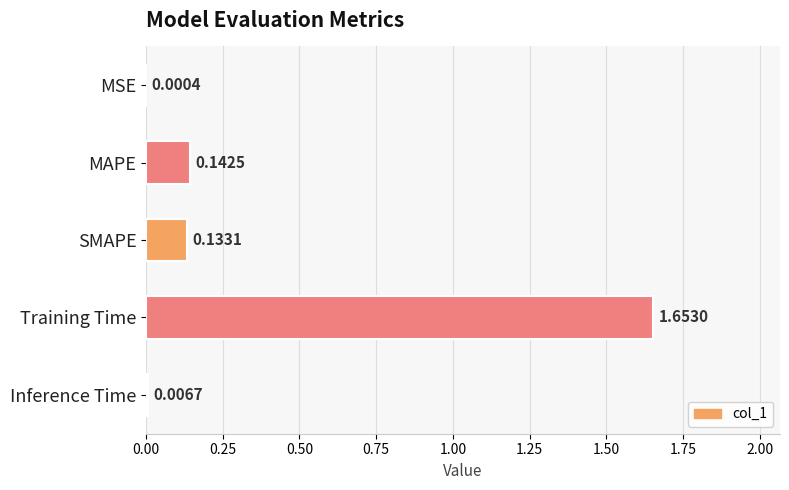

Between SMAPE and MSE, which is larger?

SMAPE